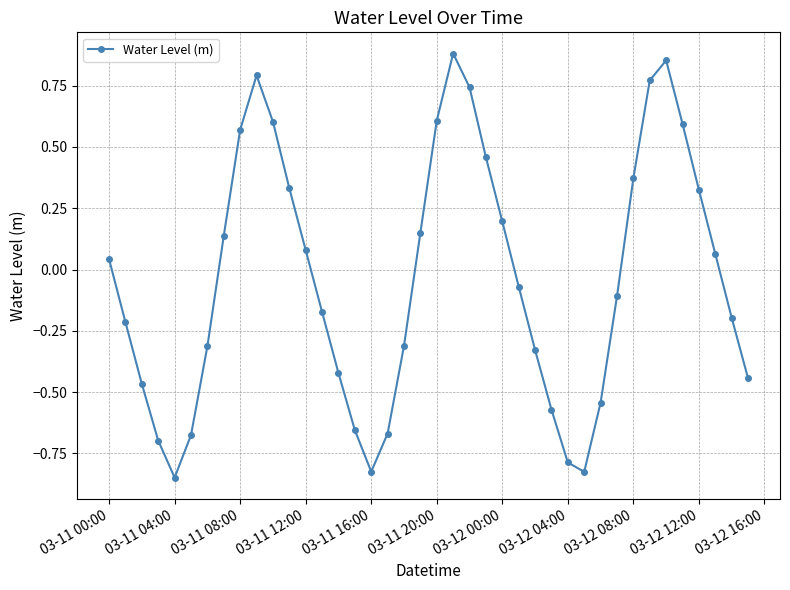

True or false: the data has more than 1 interior local peaks.

True